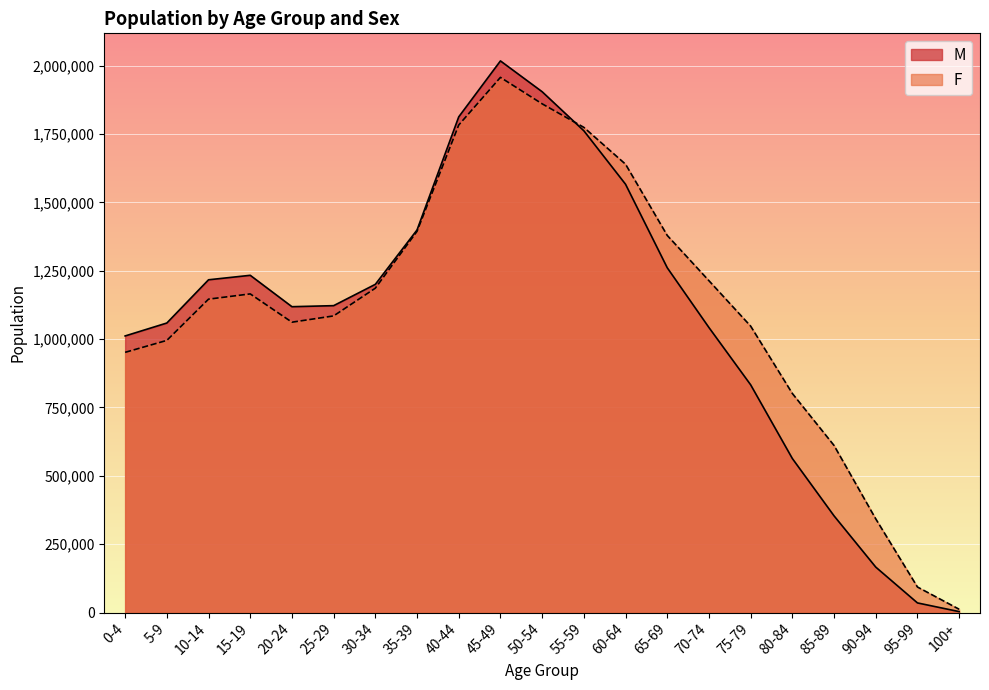

What is the difference between the highest and lowest values at 75-79?

214590